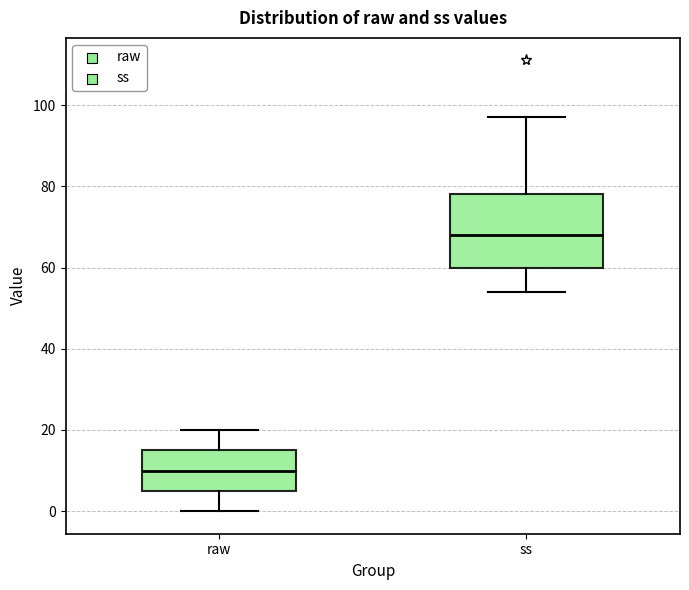

Reading left to right, read every box against the y-axis: the position of its median line, the range the box covers, and the ends of its whiskers. The values are not printed on the chart, so give them approximately, as read against the axis.

raw: median 10, box 6 to 16, whiskers 0 to 20
ss: median 68, box 60 to 78, whiskers 54 to 98